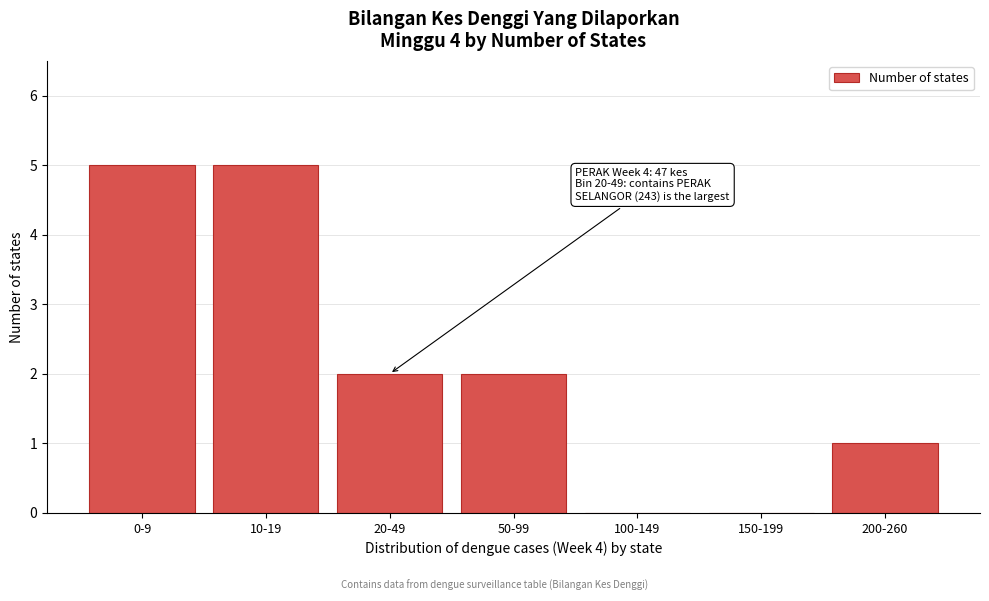

Reading left to right, extract all data points from this chart.

0-9=5	10-19=5	20-49=2	50-99=2	100-149=0	150-199=0	200-260=1